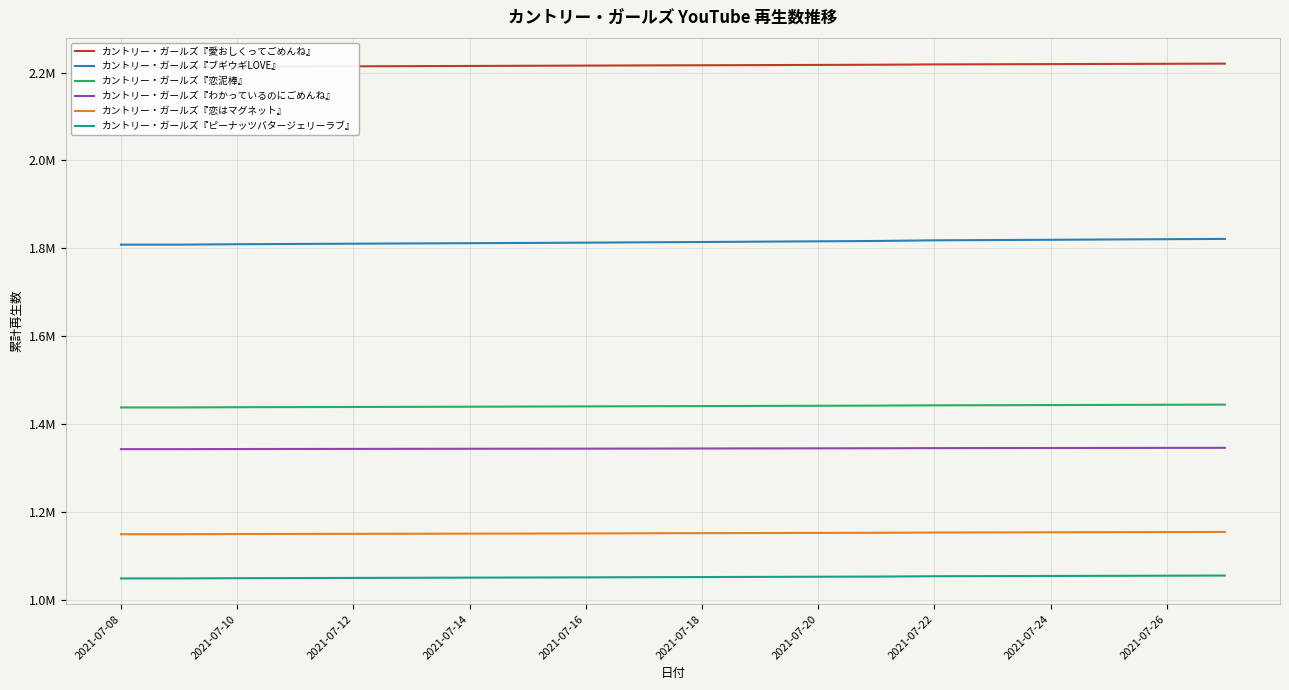

True or false: カントリー・ガールズ『わかっているのにごめんね』 has more than 0 points higher than both neighbors.

False